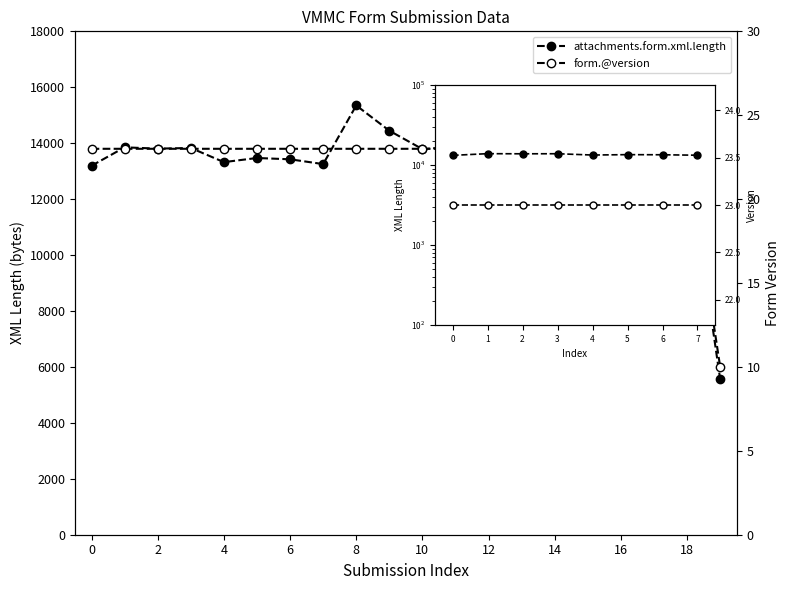

What is the value of the form.@version point at the 7th from the left?

23